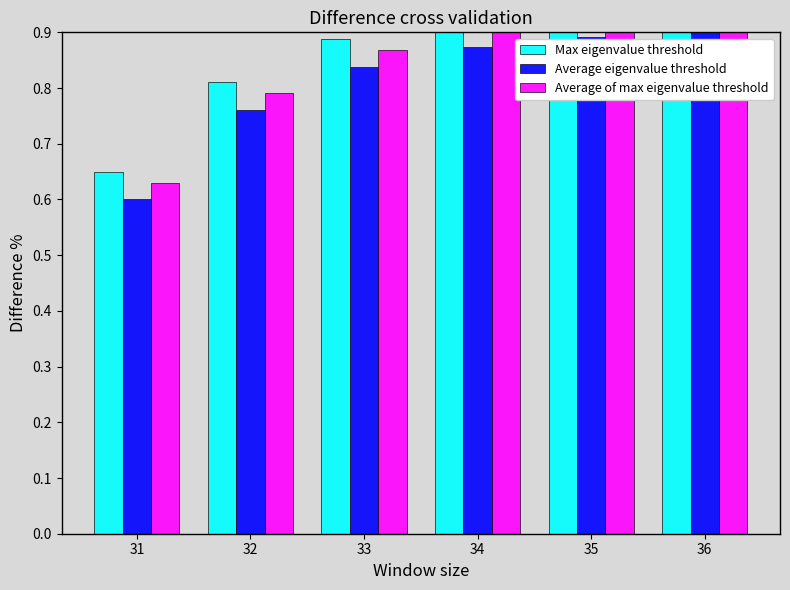

True or false: Max eigenvalue threshold has a value of 1.2 at 33.

False